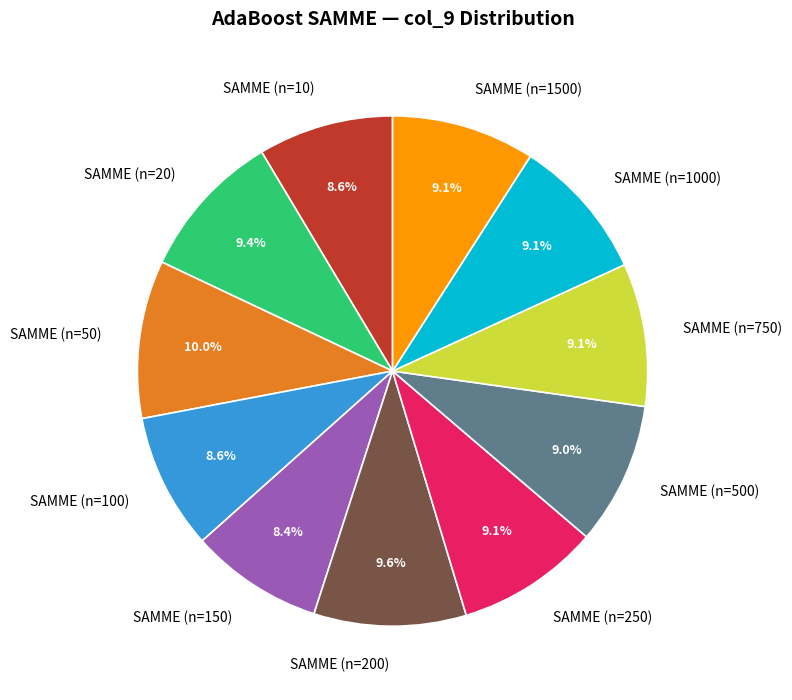

To the nearest percent, what is the average slice percentage?

9%